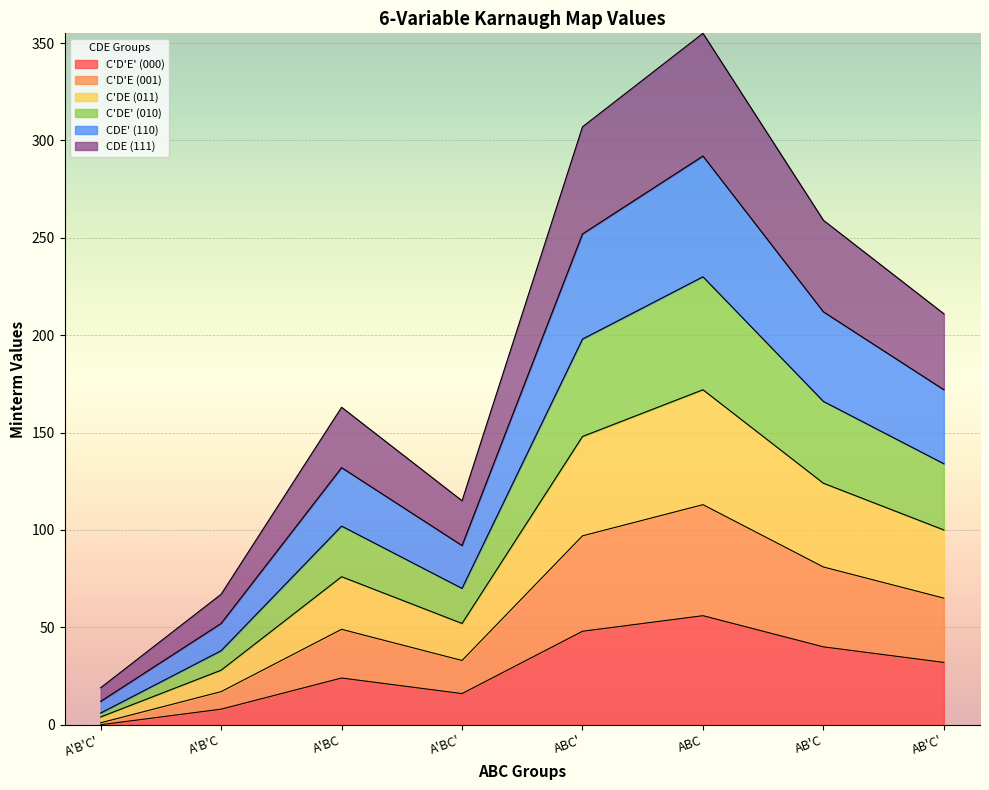

How many series are shown in this chart?

6